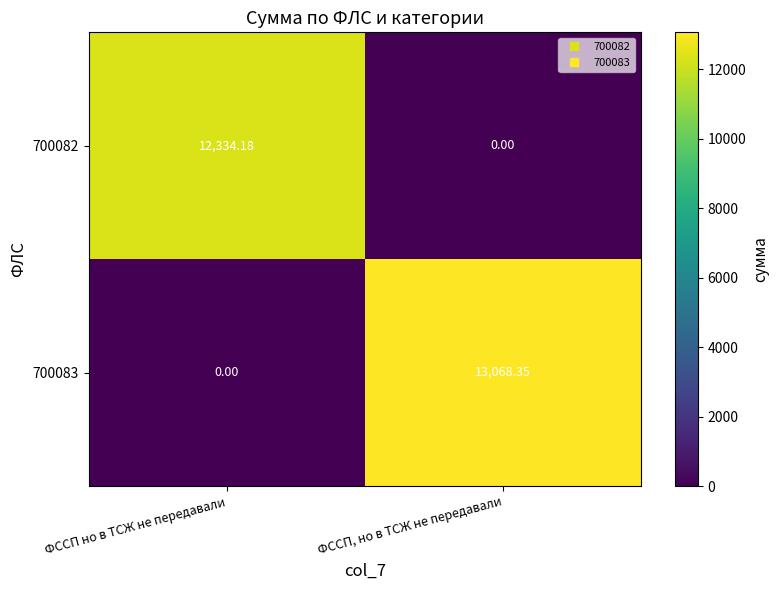

Where does the 700083 series first go above 13068?

ФССП, но в ТСЖ не передавали